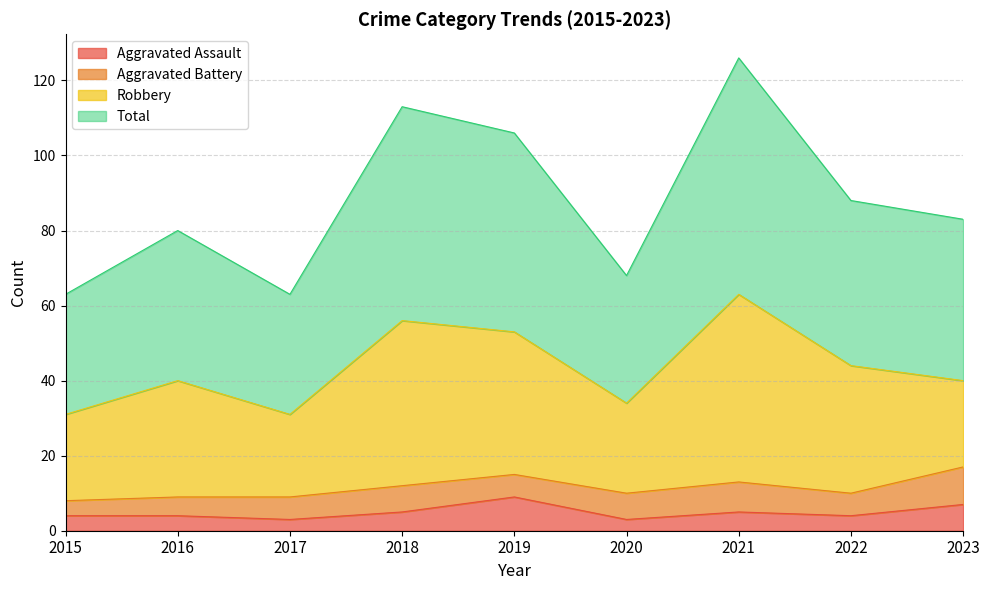

Is it true that Total equals 170 at 2021?

False